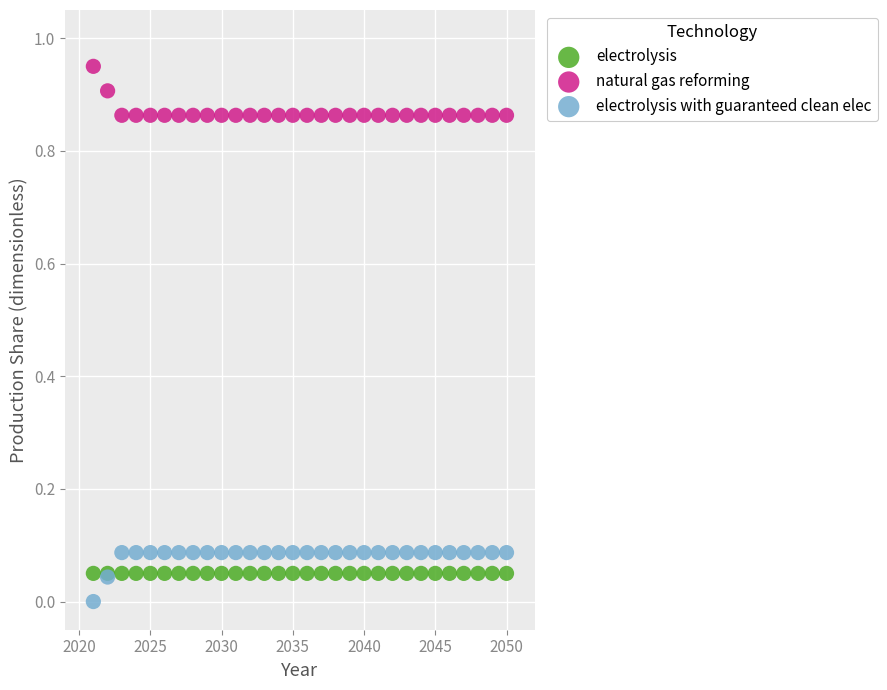

Which series contains the highest Y value?

natural gas reforming